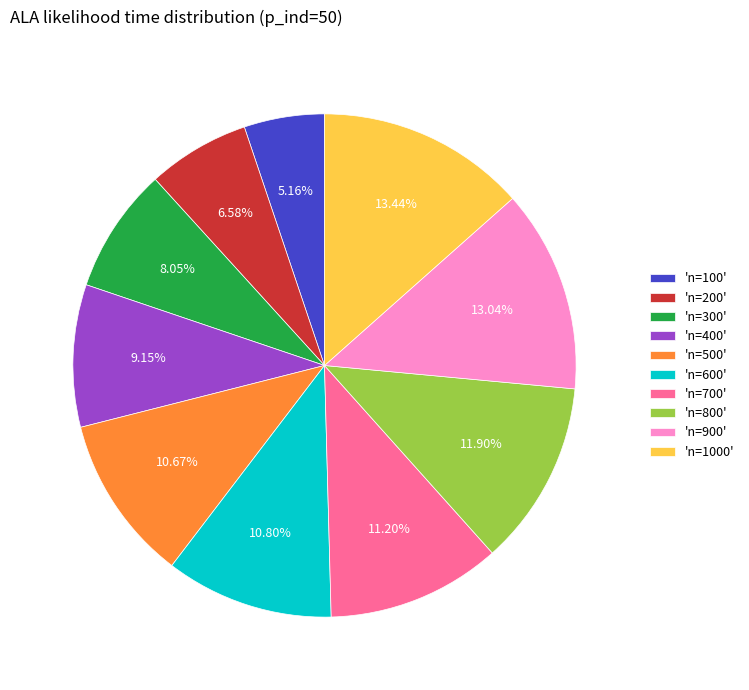

Is the sum of 'n=800' and 'n=300' greater than half?

No